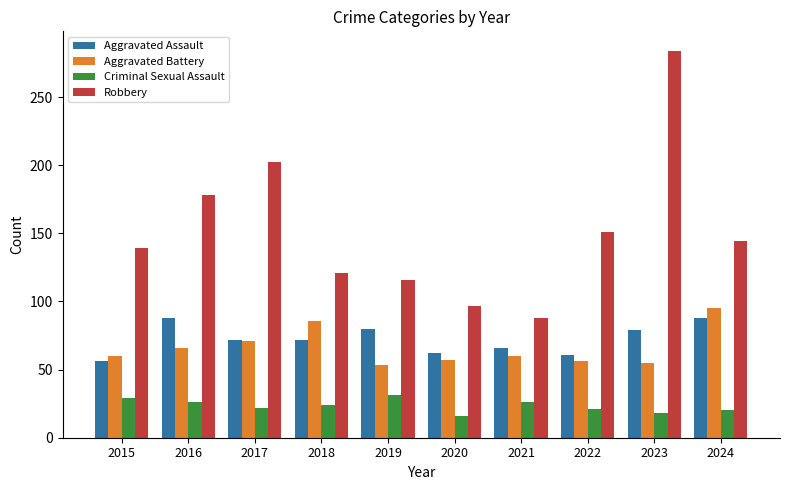

Where does the Aggravated Assault series first go above 72?

2016